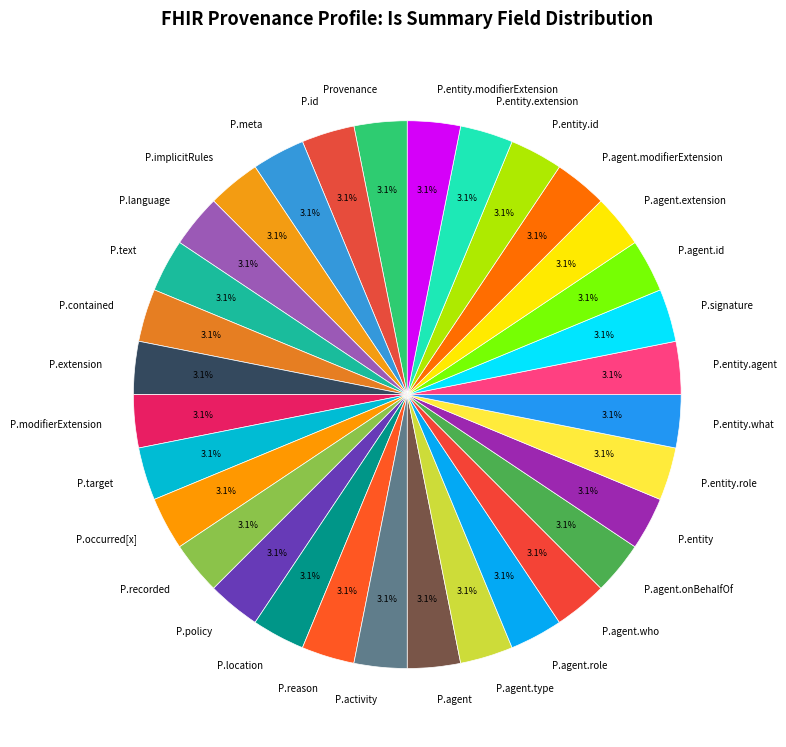

What percentage is NOT represented by Provenance?

96.9%